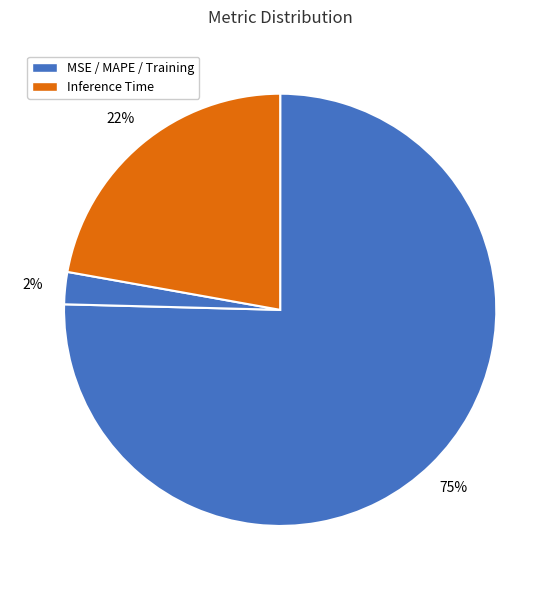

How many slices are in this pie chart?

4